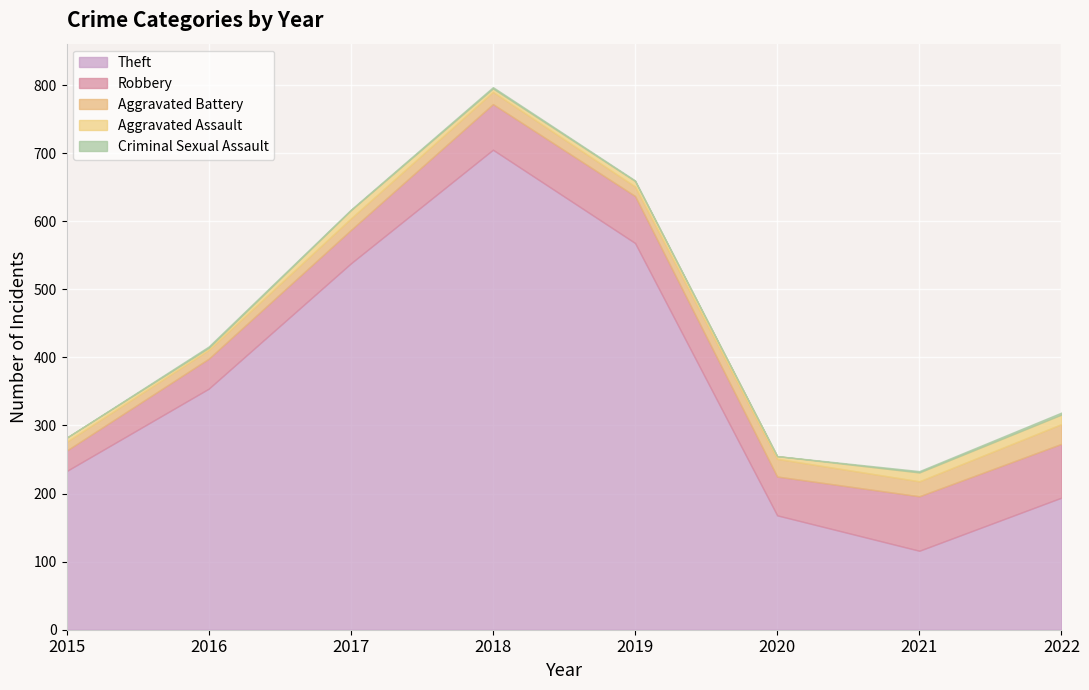

Is it true that Criminal Sexual Assault equals -1 at 2015?

False